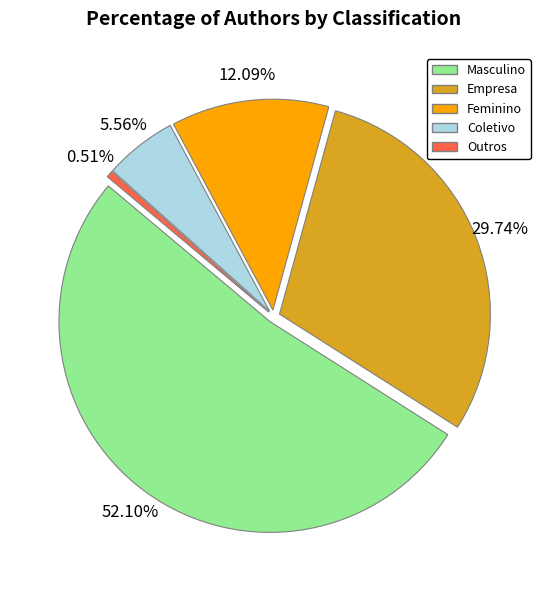

To the nearest percent, what is the combined percentage of Outros and Feminino?

13%